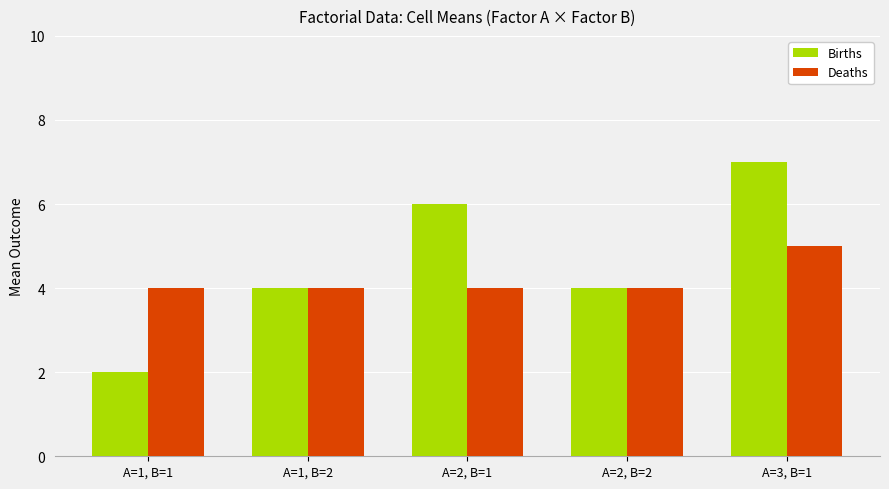

Which series has the widest spread of values?

Births